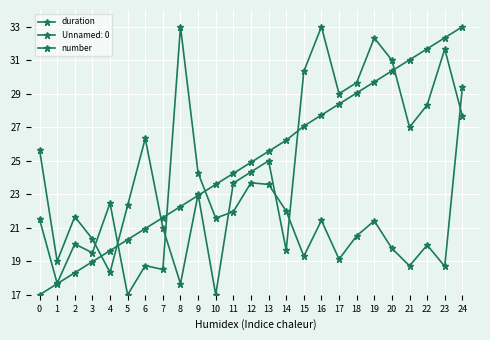

Does the chart have visible grid lines?

Yes